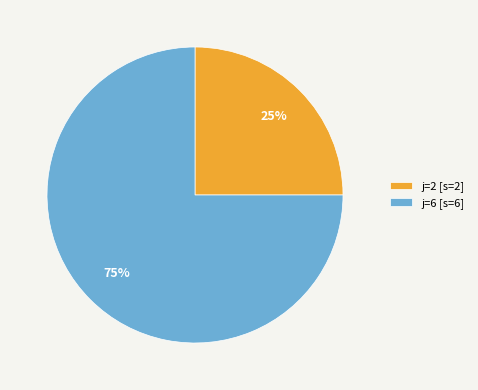

To the nearest percent, what is the average slice percentage?

50%